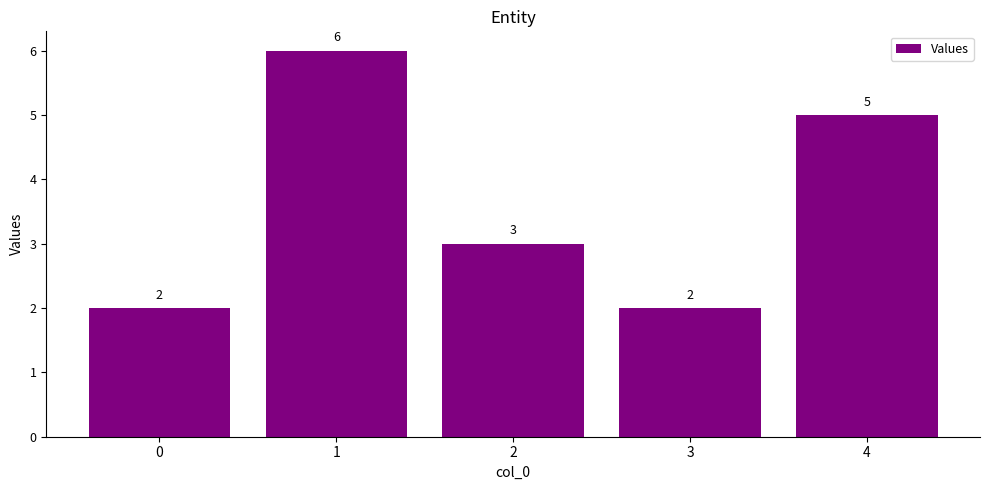

Reading right to left, what are all the values shown in this chart?

5	2	3	6	2